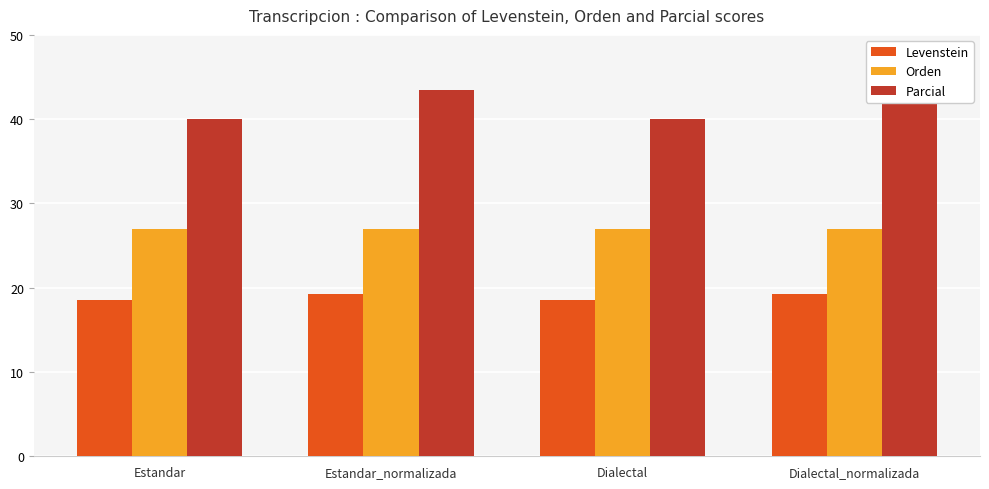

What is the label of the 3rd bar from the left?

Dialectal